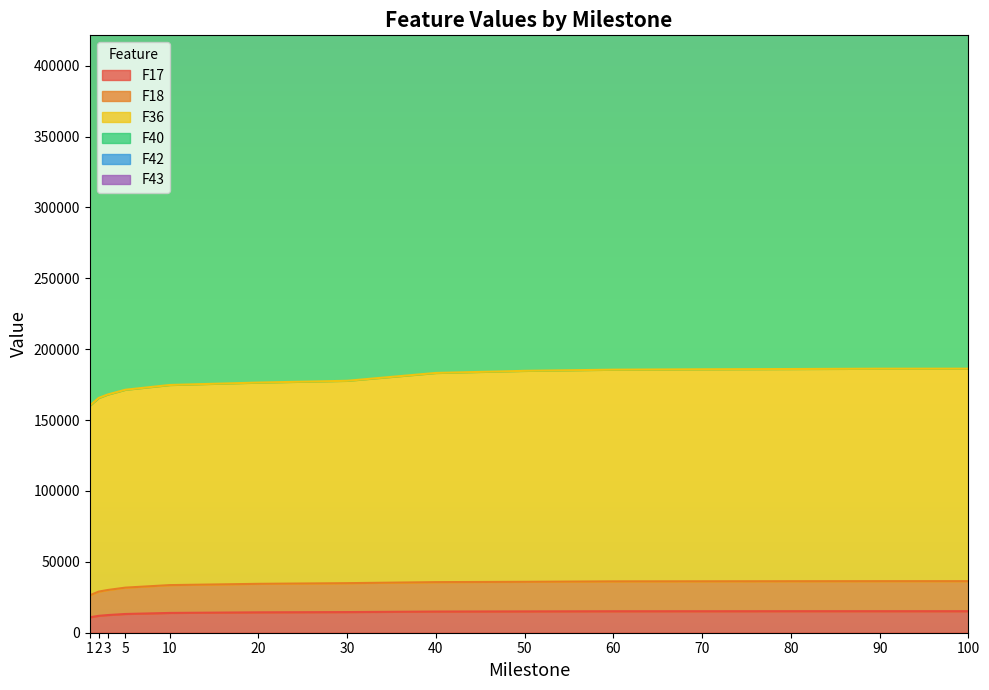

The value of F18 at 70 is 48002.2. True or false?

False